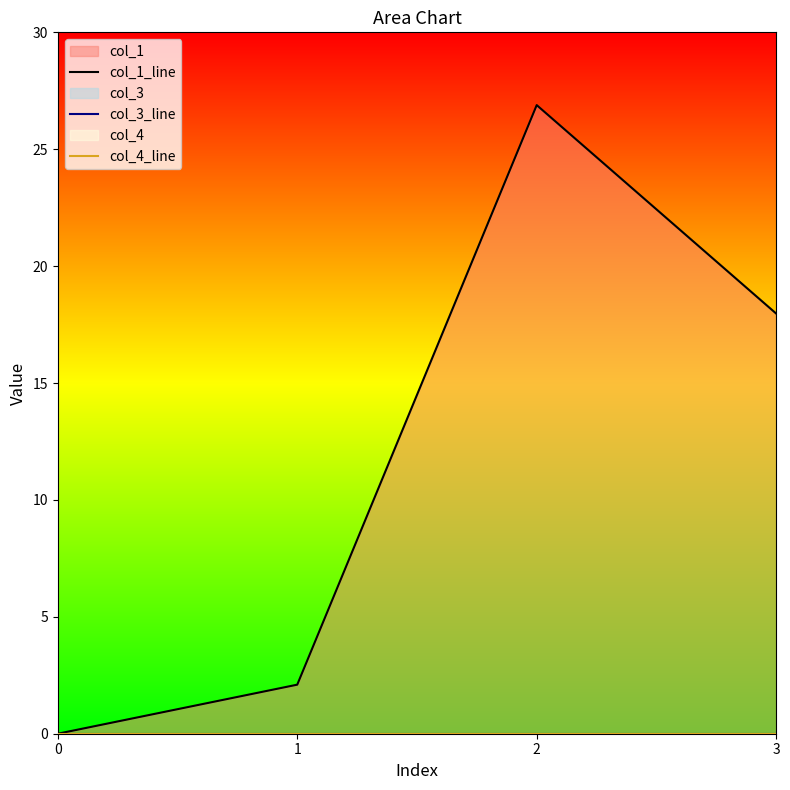

True or false: col_3_line and col_4_line cross at least once.

False